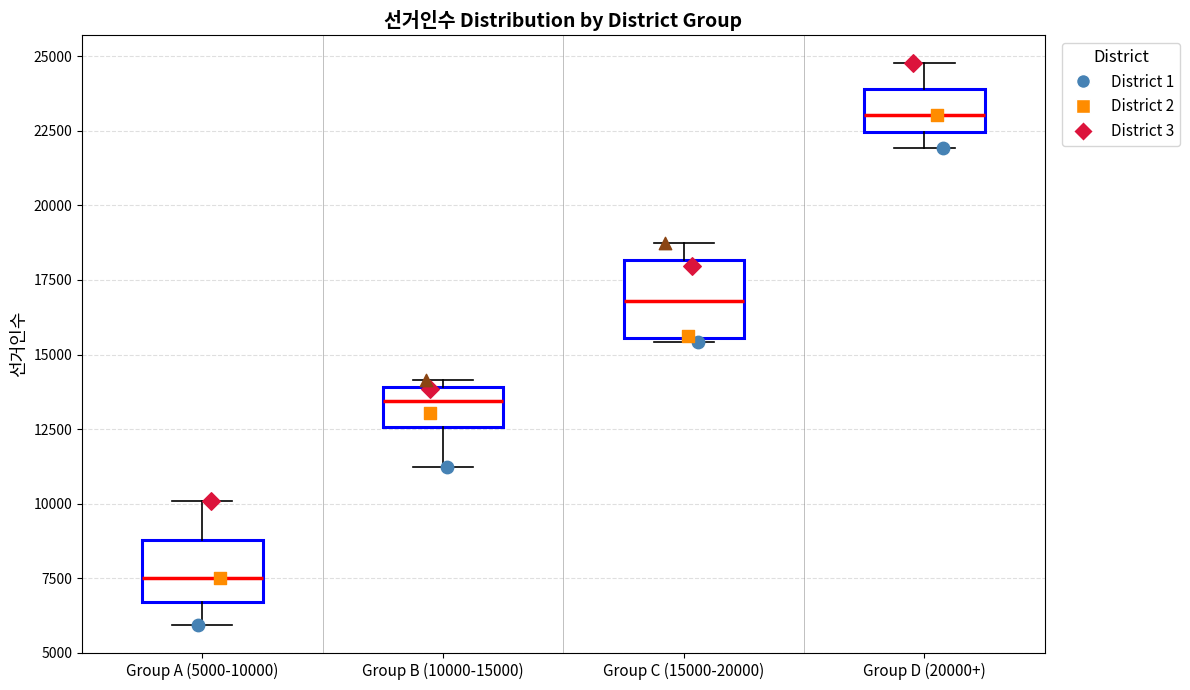

Reading left to right, read every box against the y-axis: the position of its median line, the range the box covers, and the ends of its whiskers. The values are not printed on the chart, so give them approximately, as read against the axis.

Group A (5000-10000): median 7500, box 6500 to 9000, whiskers 6000 to 10000
Group B (10000-15000): median 13500, box 12500 to 14000, whiskers 11000 to 14000 (just above the box's upper edge)
Group C (15000-20000): median 17000, box 15500 to 18000, whiskers 15500 to 18500
Group D (20000+): median 23000, box 22500 to 24000, whiskers 22000 to 25000